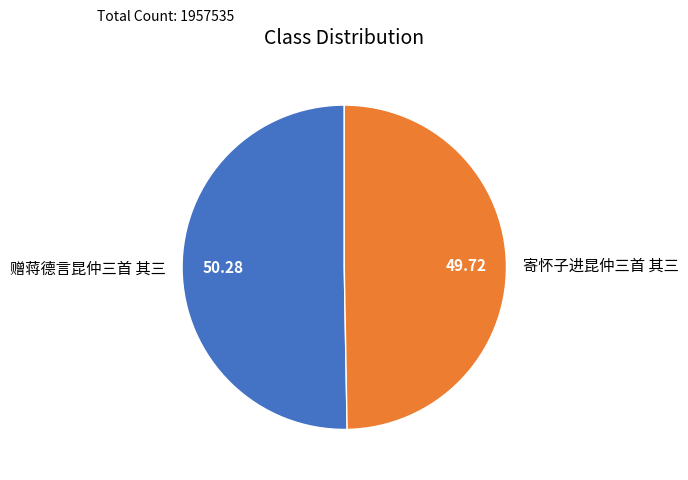

What is the smallest slice in the pie chart?

寄怀子进昆仲三首 其三